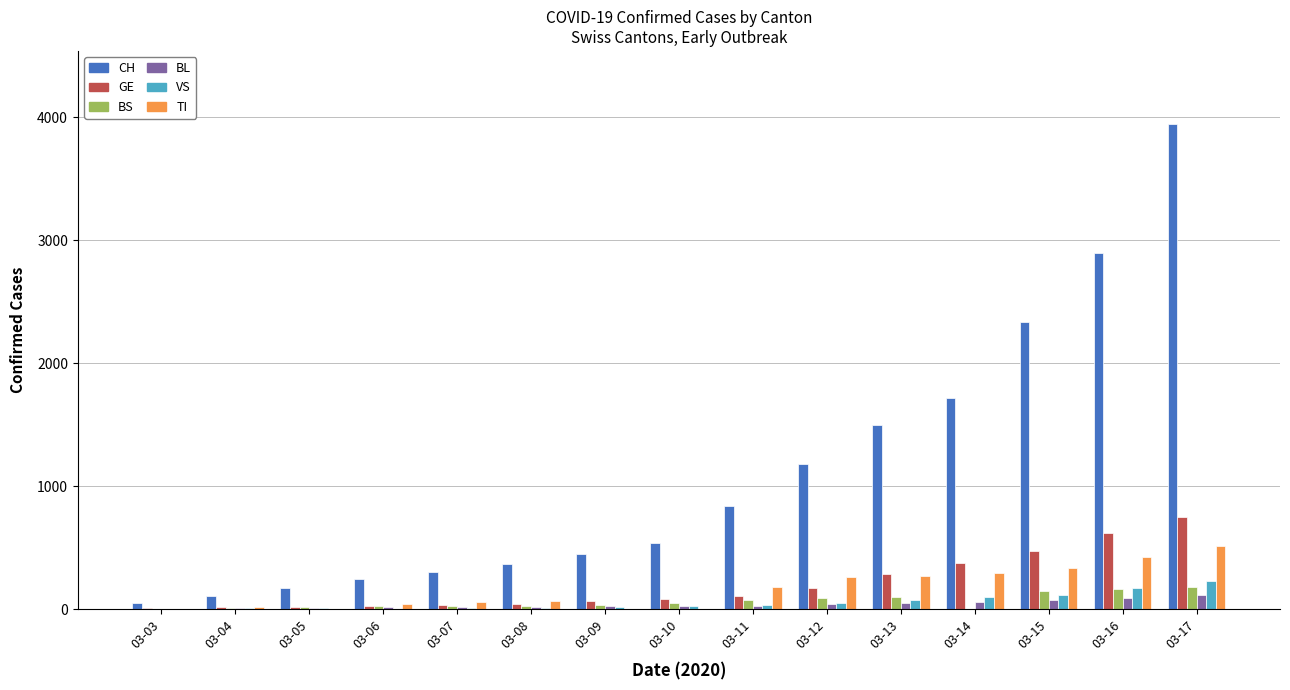

Which series has the widest spread of values?

CH